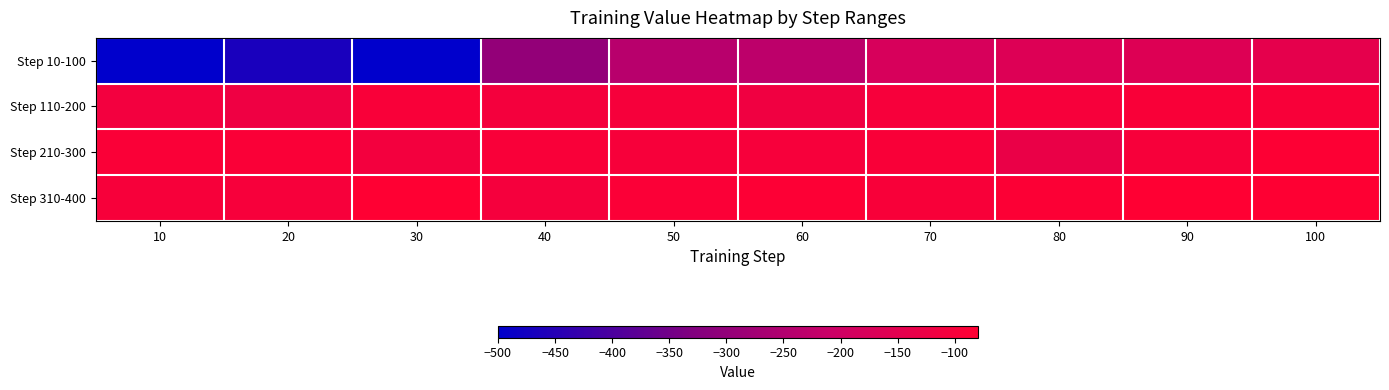

Which series changed the most between 70 and 80?

Step 210-300